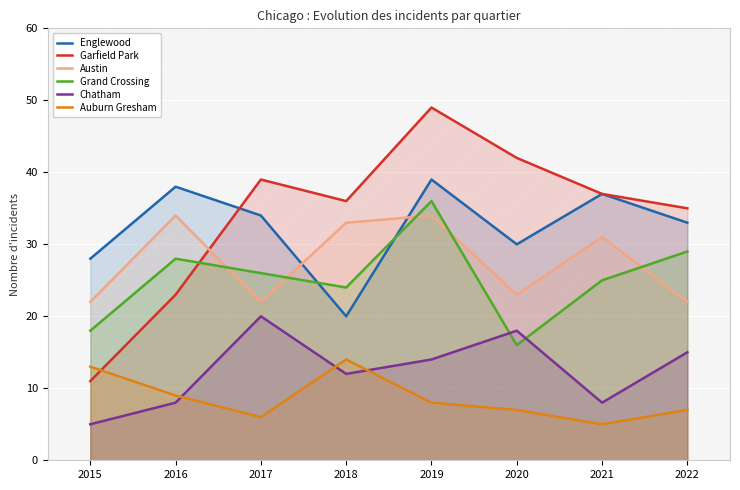

How many lines are shown in the chart?

6